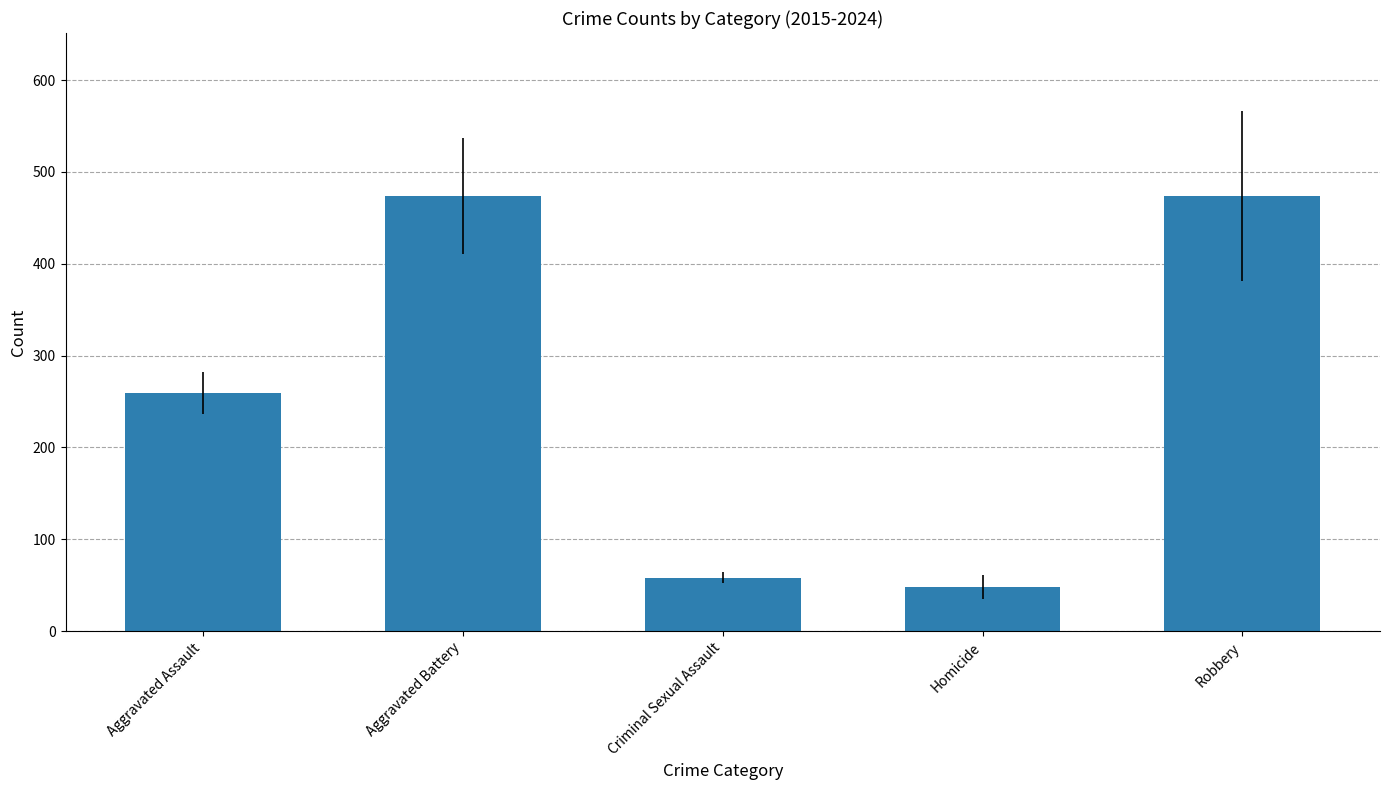

What is the sum of all values?

1312.7